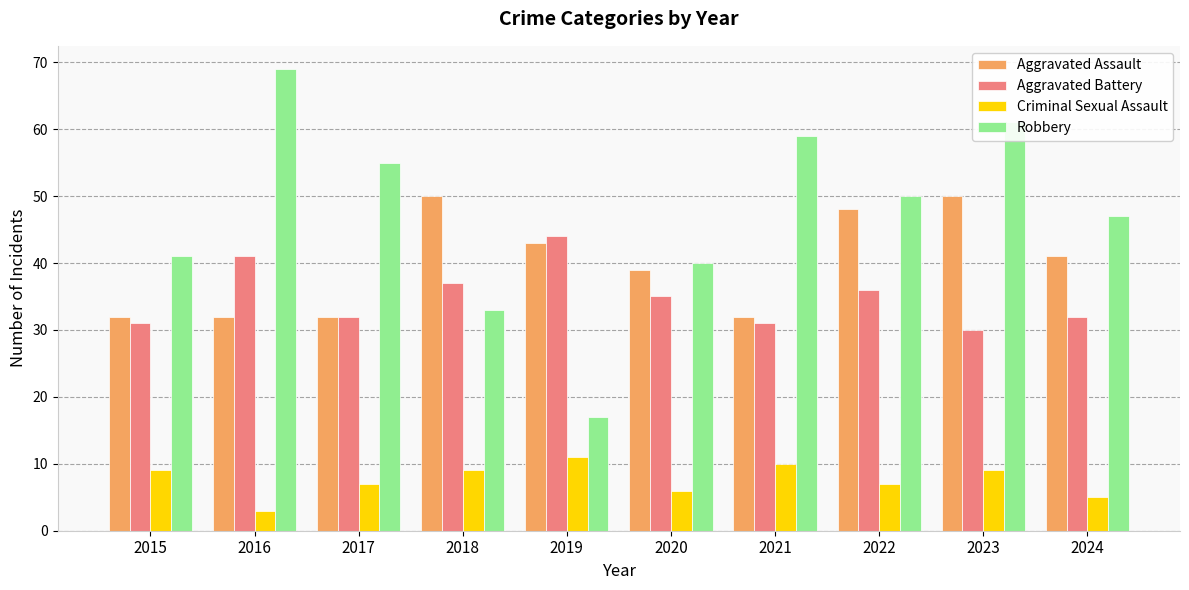

What is the value of the Aggravated Battery bar at the 2nd from the left?

41